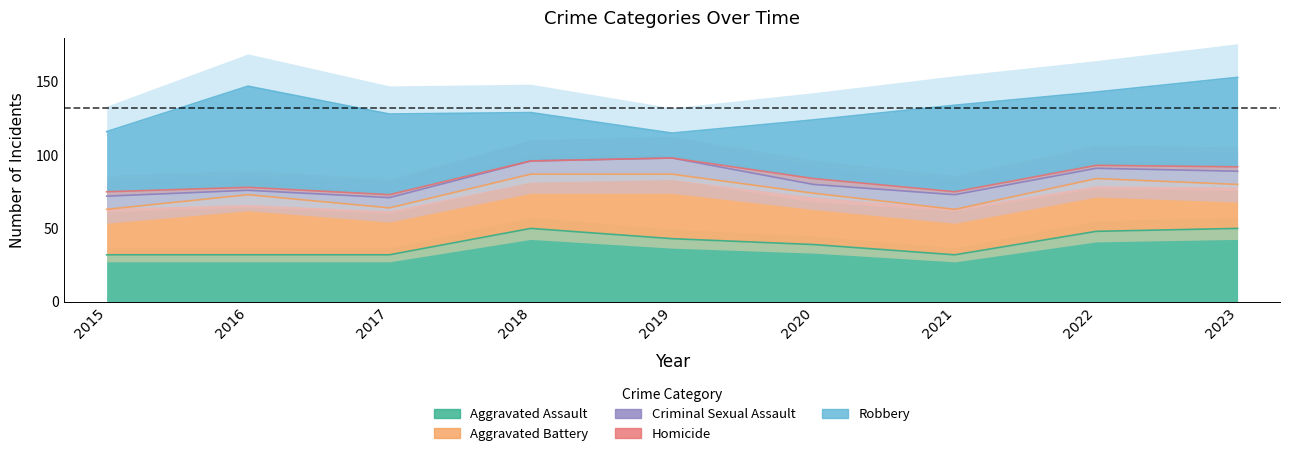

How many data points in Aggravated Battery are less than 35?

4